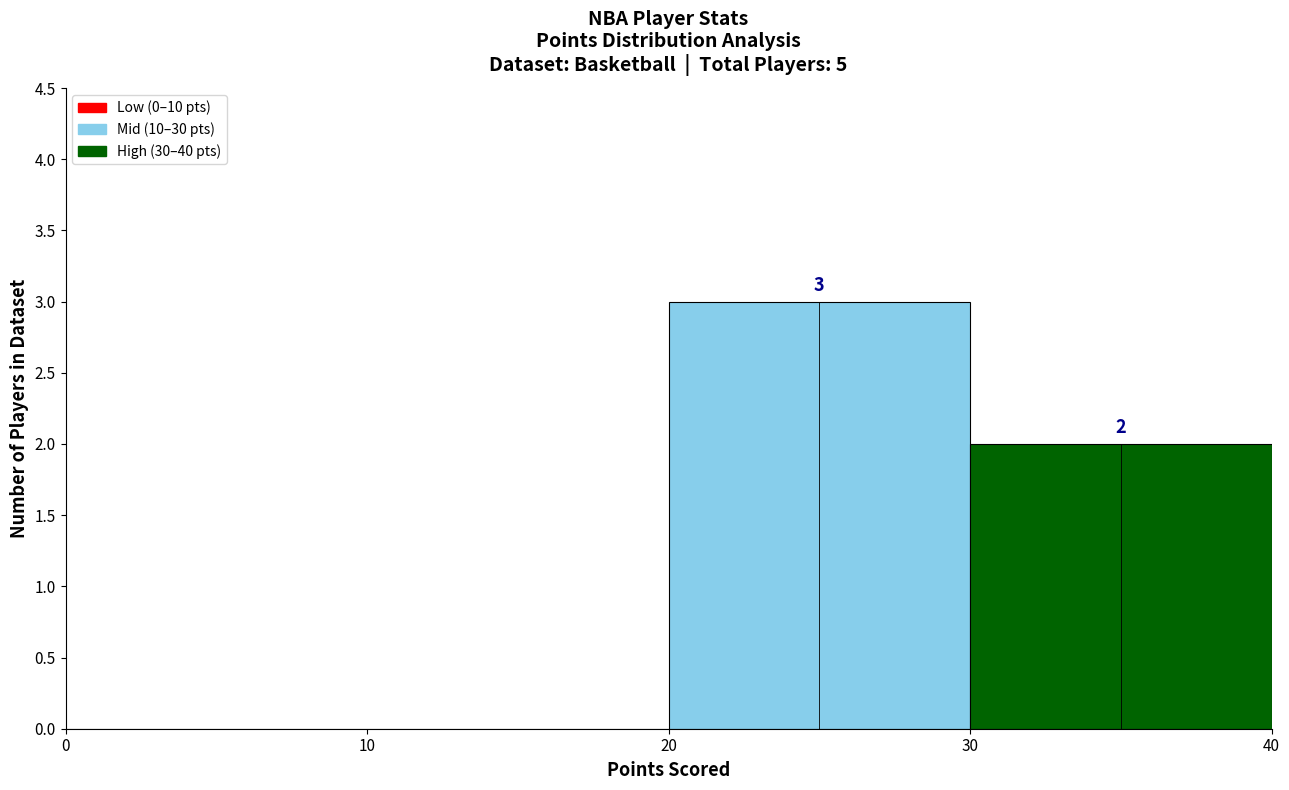

Over which range of the x-axis is the bar tallest?

20 to 30